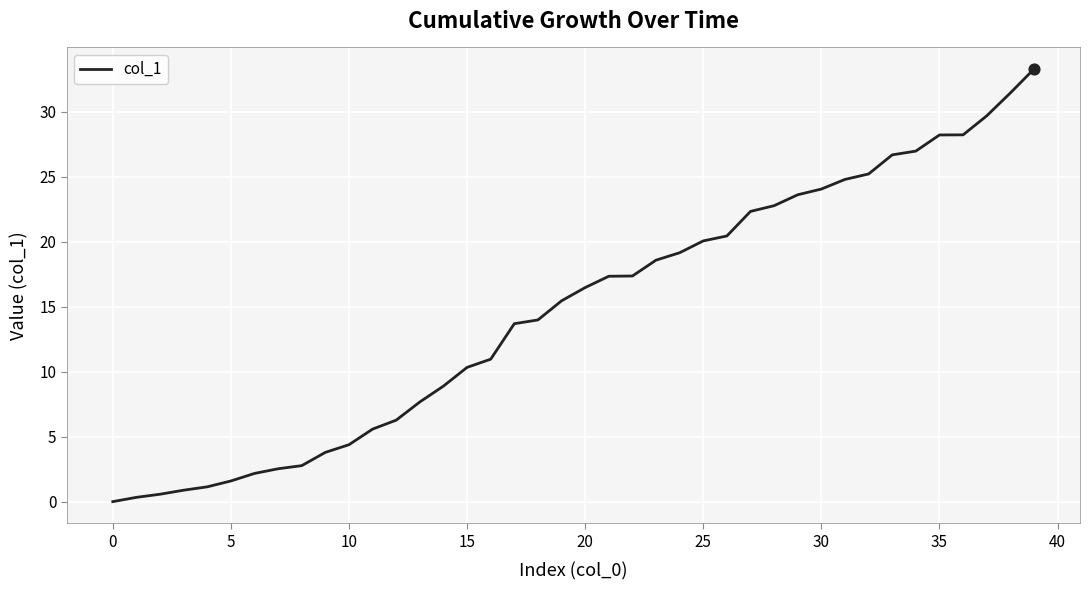

What is the difference between the maximum and minimum values?

33.3